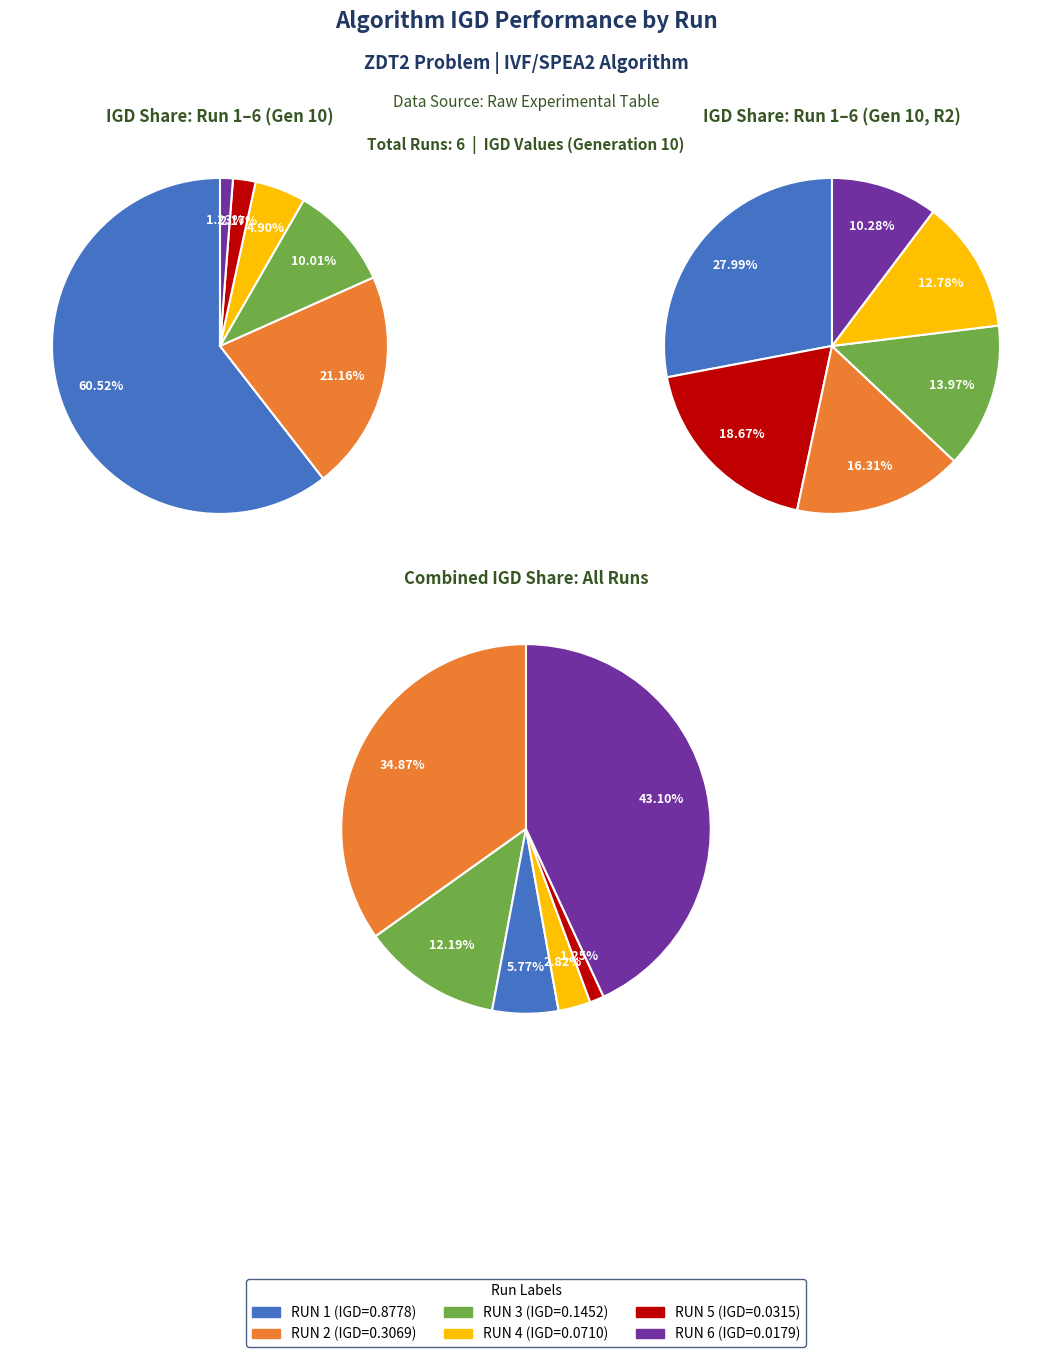

What is the majority slice?

RUN 1